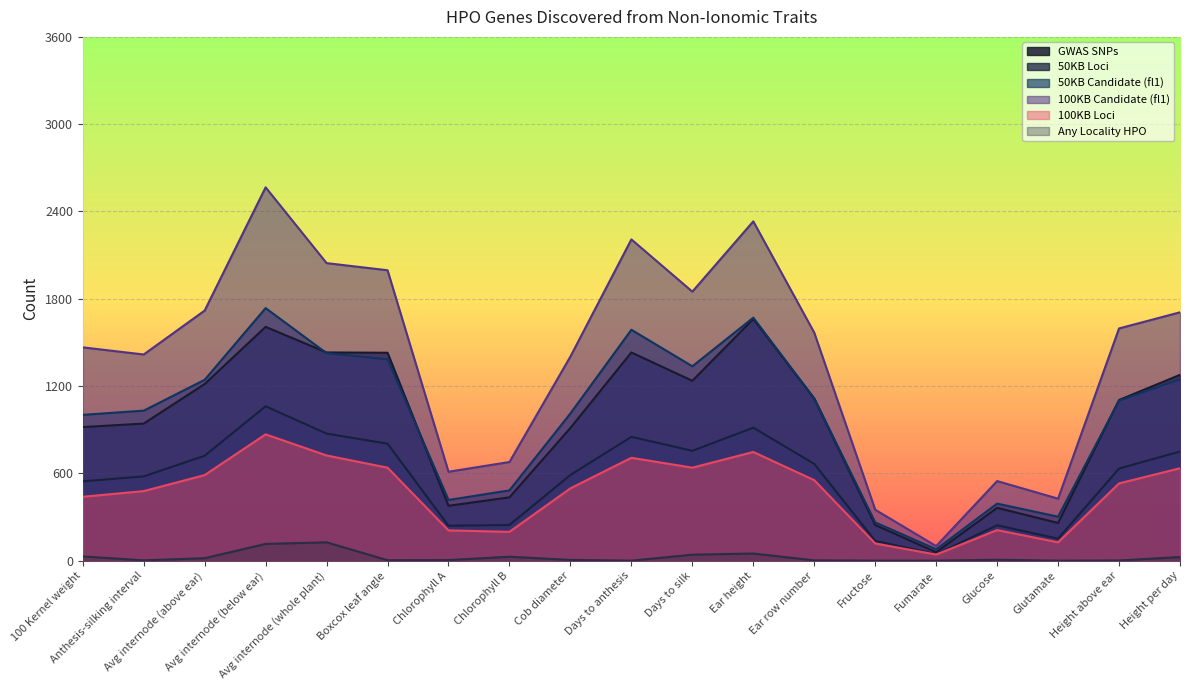

In GWAS SNPs, how many points are higher than both neighbors (excluding endpoints)?

4